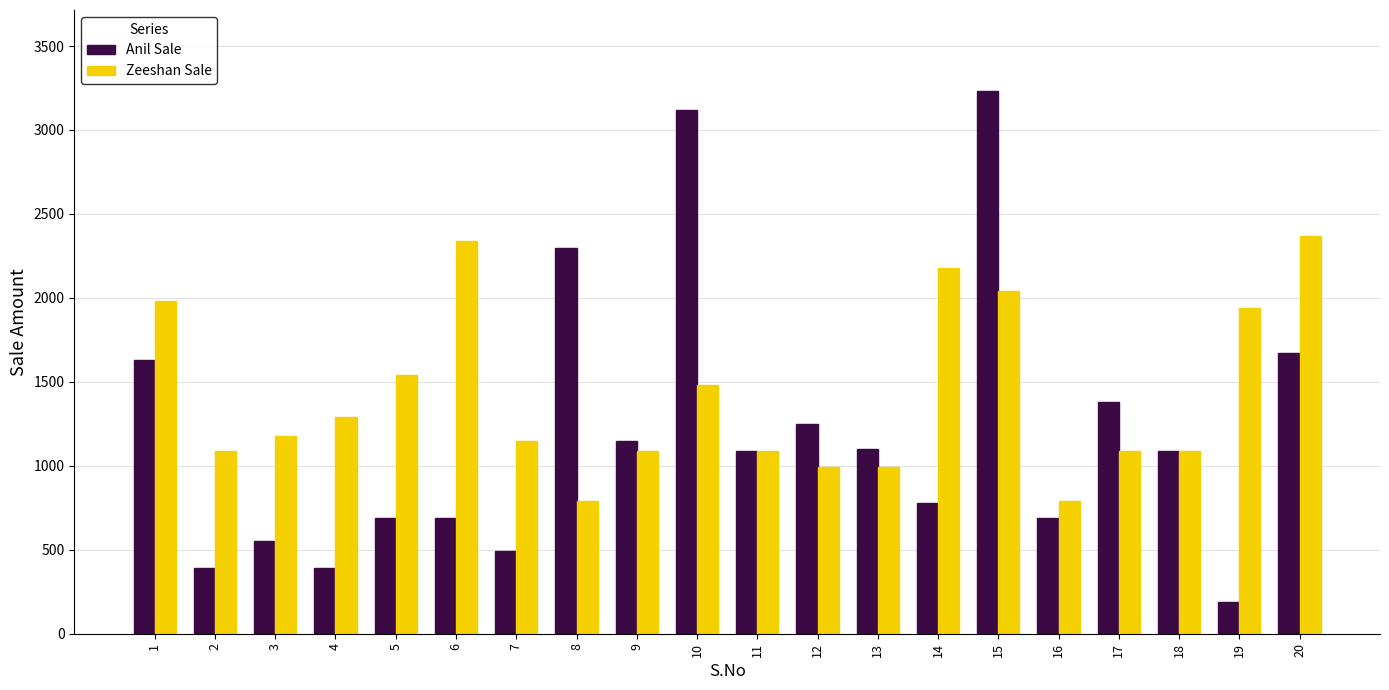

Rank the series by their average value, from highest to lowest.

Zeeshan Sale, Anil Sale